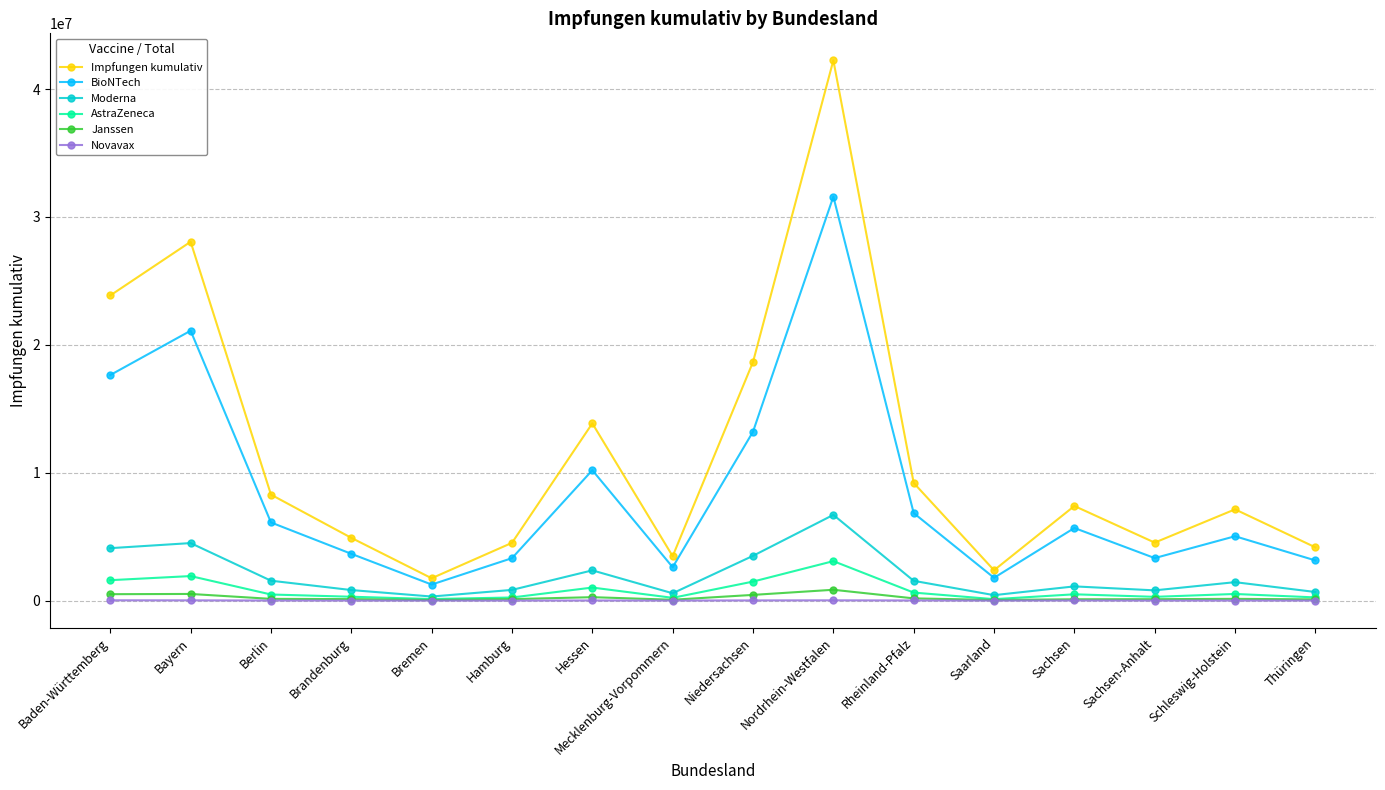

What is the approximate value of Janssen at Mecklenburg-Vorpommern, to the nearest 100?

67900